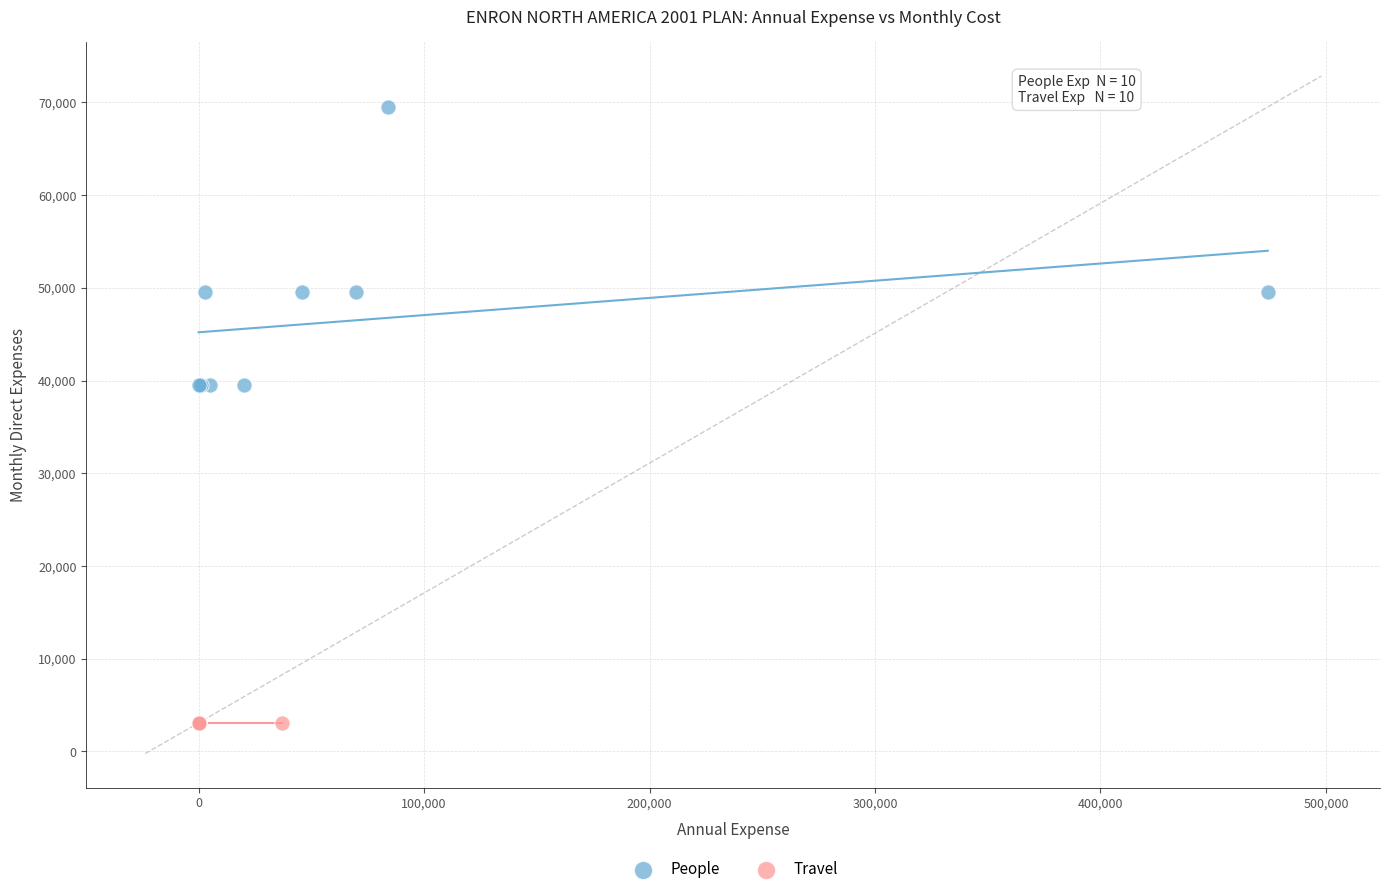

What are all the series names shown in the legend?

People, Travel